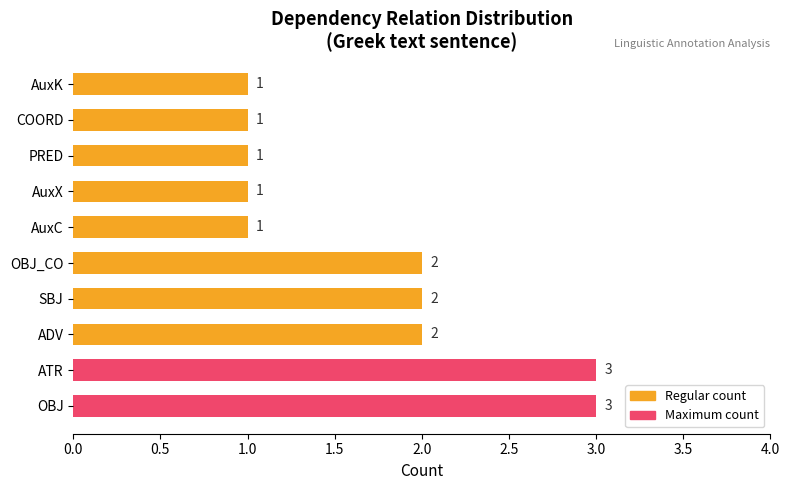

What is the greatest value displayed?

3